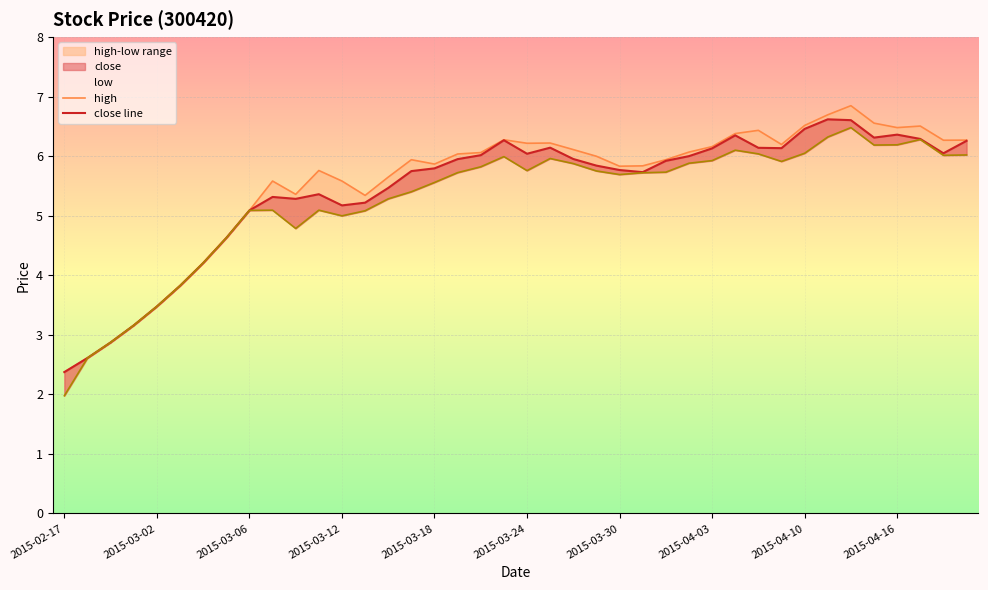

Rank the series by their maximum value, from lowest to highest.

low, close line, high